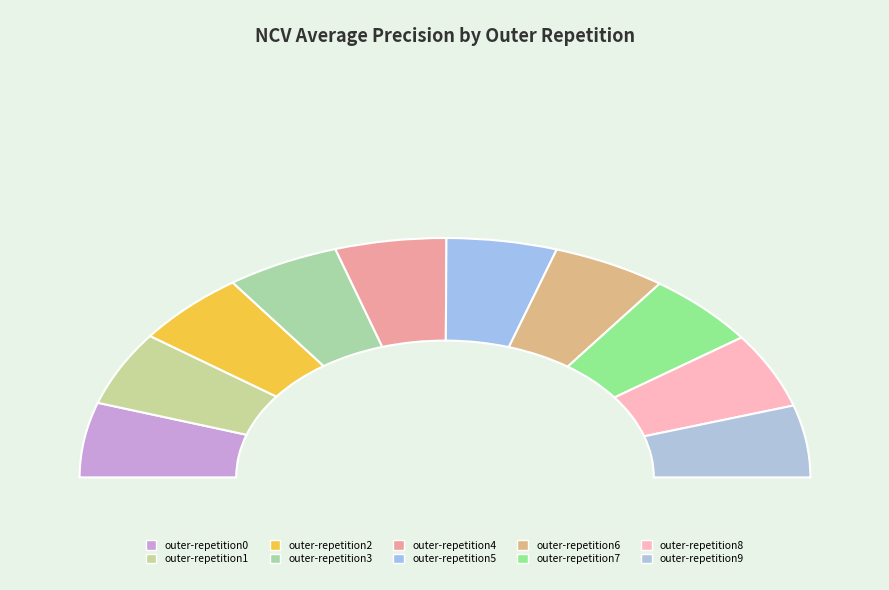

Between outer-repetition1 and outer-repetition9, which is larger?

outer-repetition1